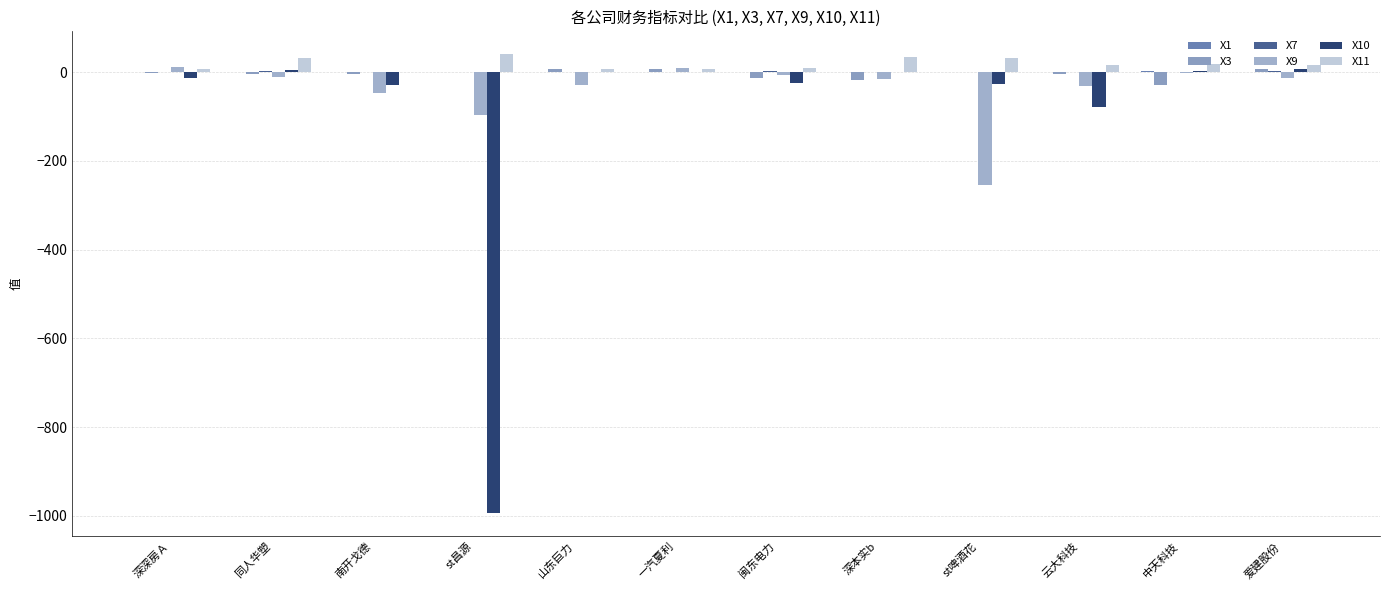

What is the sum of the X11 values at 一汽夏利 and 闽东电力?

16.8